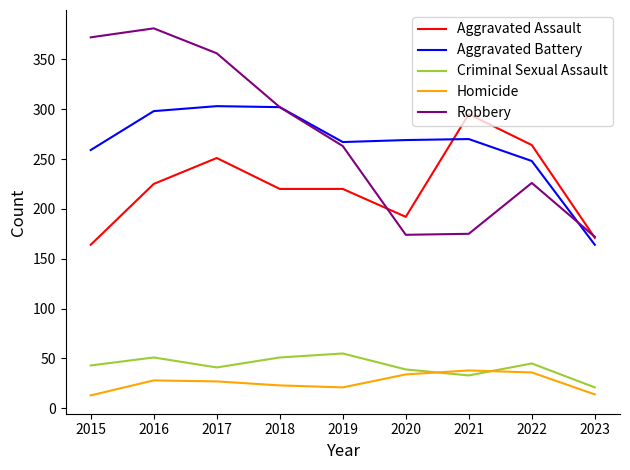

Is the value of Robbery at 2015 greater than the value of Aggravated Assault at 2016?

Yes